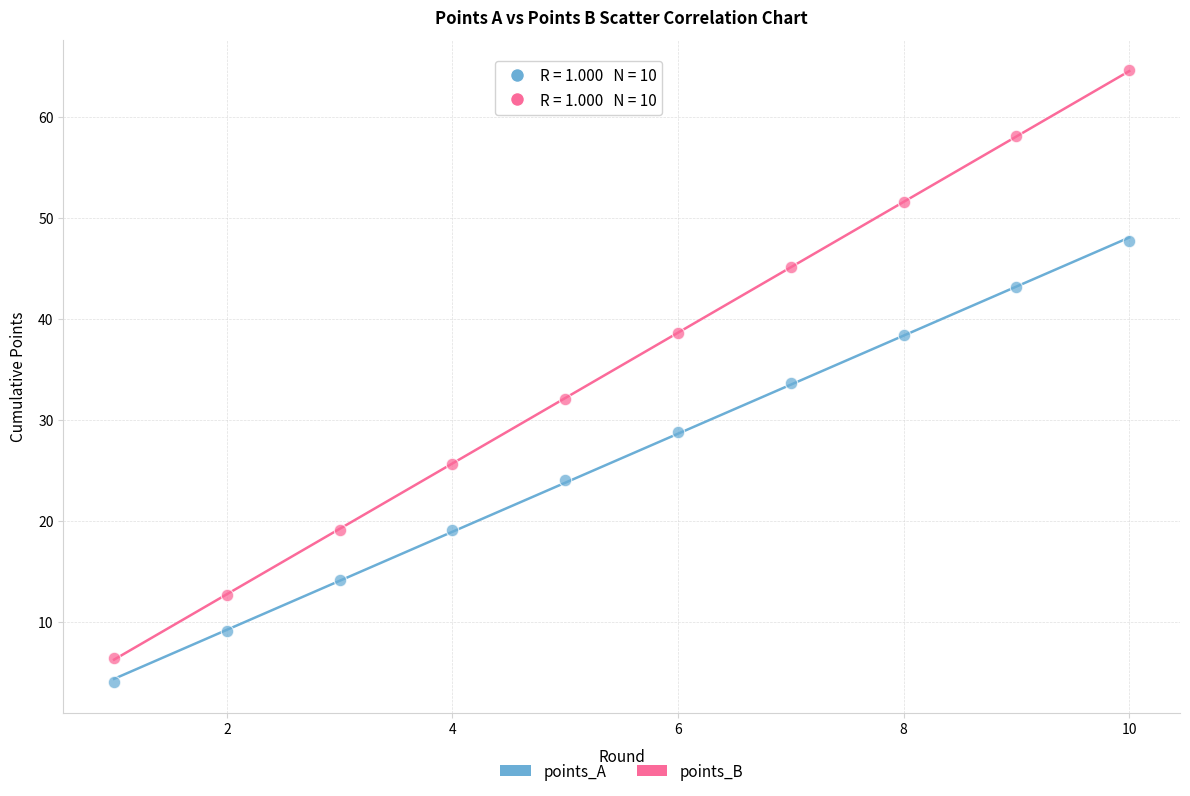

Which series has the widest spread of Y values?

points_B